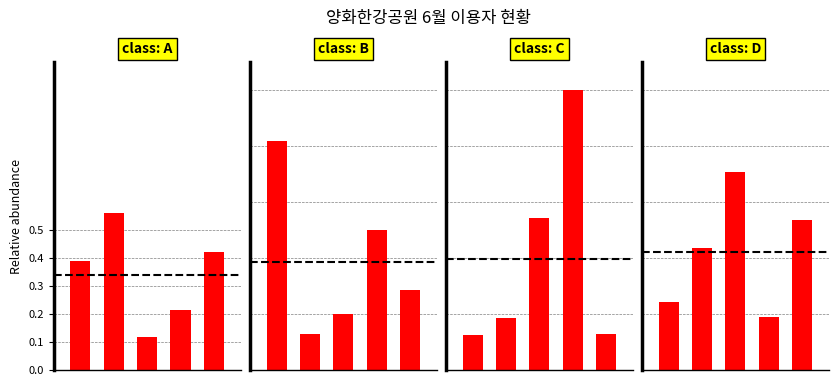

List the labels in order of value, largest first.

2, 4, 1, 0, 3